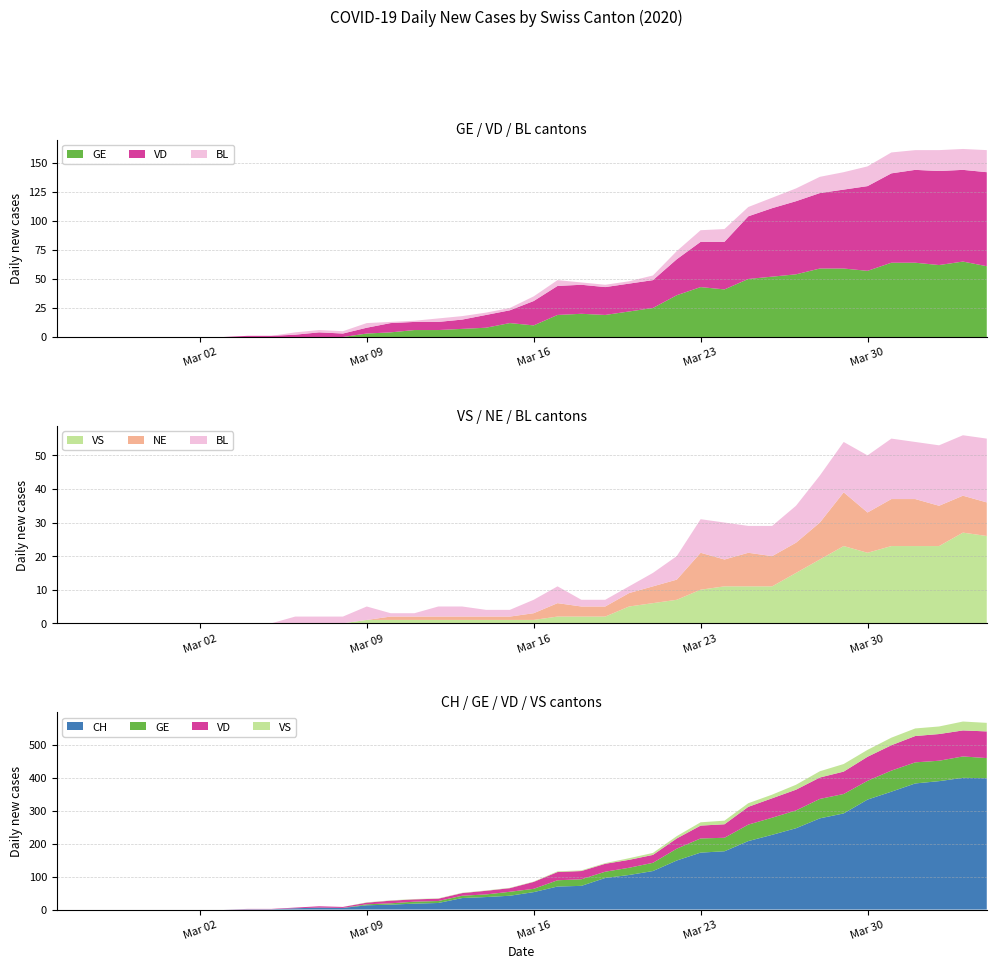

Reading right to left, transcribe all the data shown in this chart.

CH: 2020-04-04=399	2020-04-03=400	2020-04-02=390	2020-04-01=383	2020-03-31=358	2020-03-30=334	2020-03-29=292	2020-03-28=277	2020-03-27=247	2020-03-26=227	2020-03-25=208	2020-03-24=177	2020-03-23=173	2020-03-22=149	2020-03-21=117	2020-03-20=105	2020-03-19=96	2020-03-18=72	2020-03-17=70	2020-03-16=53	2020-03-15=42	2020-03-14=38	2020-03-13=35	2020-03-12=20	2020-03-11=18	2020-03-10=15	2020-03-09=13	2020-03-08=5	2020-03-07=6	2020-03-06=4	2020-03-05=1	2020-03-04=1	2020-03-03=0	2020-03-02=0	2020-03-01=0	2020-02-29=0	2020-02-28=0	2020-02-27=0	2020-02-26=0	2020-02-25=0
GE: 2020-04-04=61	2020-04-03=65	2020-04-02=62	2020-04-01=64	2020-03-31=64	2020-03-30=57	2020-03-29=59	2020-03-28=59	2020-03-27=54	2020-03-26=52	2020-03-25=50	2020-03-24=41	2020-03-23=43	2020-03-22=36	2020-03-21=25	2020-03-20=22	2020-03-19=19	2020-03-18=20	2020-03-17=19	2020-03-16=10	2020-03-15=12	2020-03-14=8	2020-03-13=7	2020-03-12=6	2020-03-11=6	2020-03-10=4	2020-03-09=3	2020-03-08=0	2020-03-07=0	2020-03-06=0	2020-03-05=0	2020-03-04=0	2020-03-03=0	2020-03-02=0	2020-03-01=0	2020-02-29=0	2020-02-28=0	2020-02-27=0	2020-02-26=0	2020-02-25=0
VD: 2020-04-04=81	2020-04-03=79	2020-04-02=81	2020-04-01=80	2020-03-31=77	2020-03-30=73	2020-03-29=68	2020-03-28=65	2020-03-27=63	2020-03-26=59	2020-03-25=54	2020-03-24=41	2020-03-23=39	2020-03-22=31	2020-03-21=24	2020-03-20=24	2020-03-19=24	2020-03-18=25	2020-03-17=25	2020-03-16=21	2020-03-15=11	2020-03-14=11	2020-03-13=8	2020-03-12=7	2020-03-11=7	2020-03-10=8	2020-03-09=5	2020-03-08=3	2020-03-07=4	2020-03-06=2	2020-03-05=1	2020-03-04=1	2020-03-03=0	2020-03-02=0	2020-03-01=0	2020-02-29=0	2020-02-28=0	2020-02-27=0	2020-02-26=0	2020-02-25=0
BL: 2020-04-04=19	2020-04-03=18	2020-04-02=18	2020-04-01=17	2020-03-31=18	2020-03-30=17	2020-03-29=15	2020-03-28=14	2020-03-27=11	2020-03-26=9	2020-03-25=8	2020-03-24=11	2020-03-23=10	2020-03-22=7	2020-03-21=4	2020-03-20=2	2020-03-19=2	2020-03-18=2	2020-03-17=5	2020-03-16=4	2020-03-15=2	2020-03-14=2	2020-03-13=3	2020-03-12=3	2020-03-11=1	2020-03-10=1	2020-03-09=4	2020-03-08=2	2020-03-07=2	2020-03-06=2	2020-03-05=0	2020-03-04=0	2020-03-03=0	2020-03-02=0	2020-03-01=0	2020-02-29=0	2020-02-28=0	2020-02-27=0	2020-02-26=0	2020-02-25=0
VS: 2020-04-04=26	2020-04-03=27	2020-04-02=23	2020-04-01=23	2020-03-31=23	2020-03-30=21	2020-03-29=23	2020-03-28=19	2020-03-27=15	2020-03-26=11	2020-03-25=11	2020-03-24=11	2020-03-23=10	2020-03-22=7	2020-03-21=6	2020-03-20=5	2020-03-19=2	2020-03-18=2	2020-03-17=2	2020-03-16=1	2020-03-15=1	2020-03-14=1	2020-03-13=1	2020-03-12=1	2020-03-11=1	2020-03-10=1	2020-03-09=1	2020-03-08=0	2020-03-07=0	2020-03-06=0	2020-03-05=0	2020-03-04=0	2020-03-03=0	2020-03-02=0	2020-03-01=0	2020-02-29=0	2020-02-28=0	2020-02-27=0	2020-02-26=0	2020-02-25=0
NE: 2020-04-04=10	2020-04-03=11	2020-04-02=12	2020-04-01=14	2020-03-31=14	2020-03-30=12	2020-03-29=16	2020-03-28=11	2020-03-27=9	2020-03-26=9	2020-03-25=10	2020-03-24=8	2020-03-23=11	2020-03-22=6	2020-03-21=5	2020-03-20=4	2020-03-19=3	2020-03-18=3	2020-03-17=4	2020-03-16=2	2020-03-15=1	2020-03-14=1	2020-03-13=1	2020-03-12=1	2020-03-11=1	2020-03-10=1	2020-03-09=0	2020-03-08=0	2020-03-07=0	2020-03-06=0	2020-03-05=0	2020-03-04=0	2020-03-03=0	2020-03-02=0	2020-03-01=0	2020-02-29=0	2020-02-28=0	2020-02-27=0	2020-02-26=0	2020-02-25=0